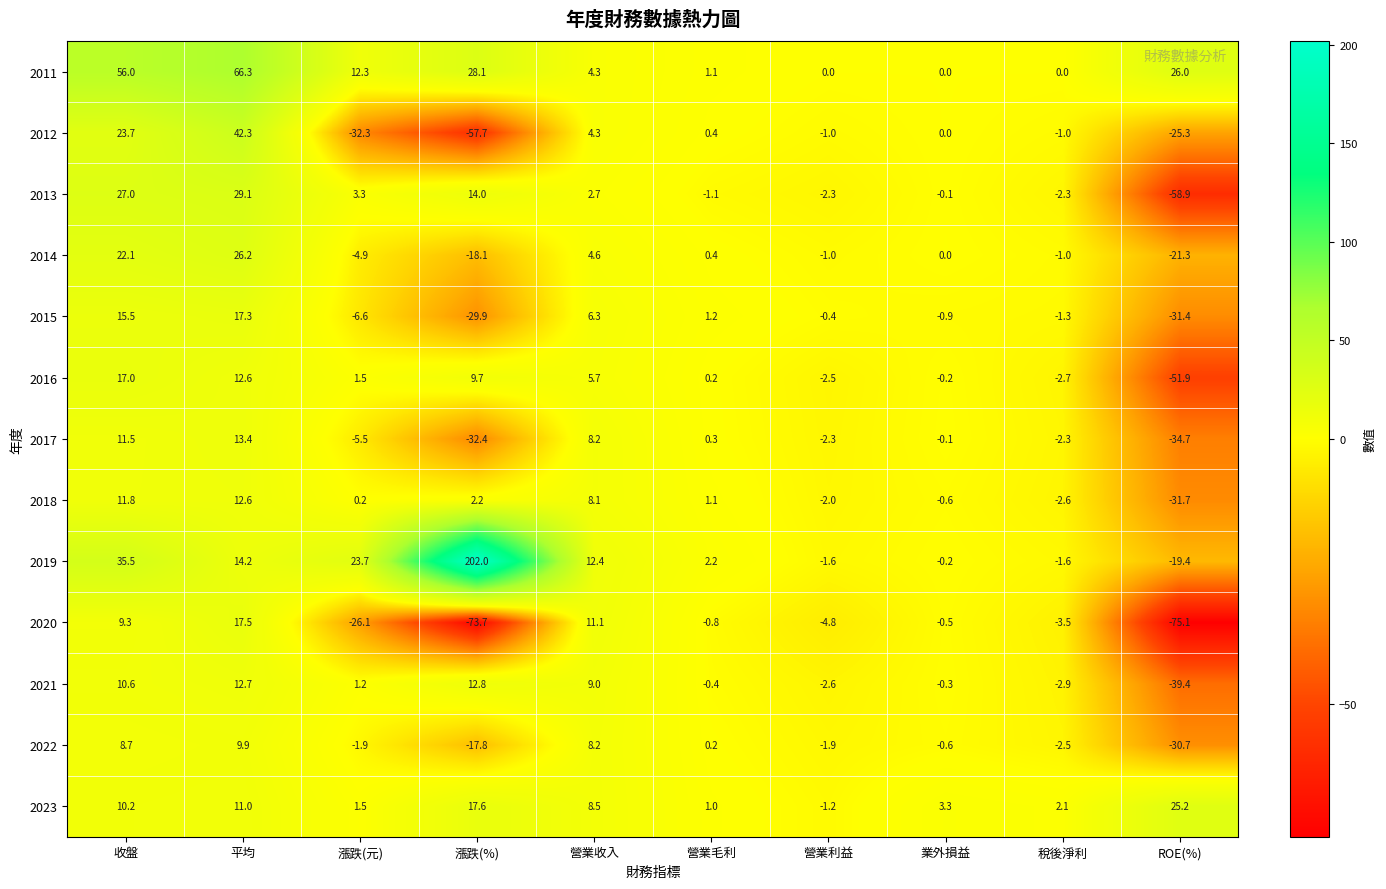

Where does the 2011 series first go above 12?

收盤